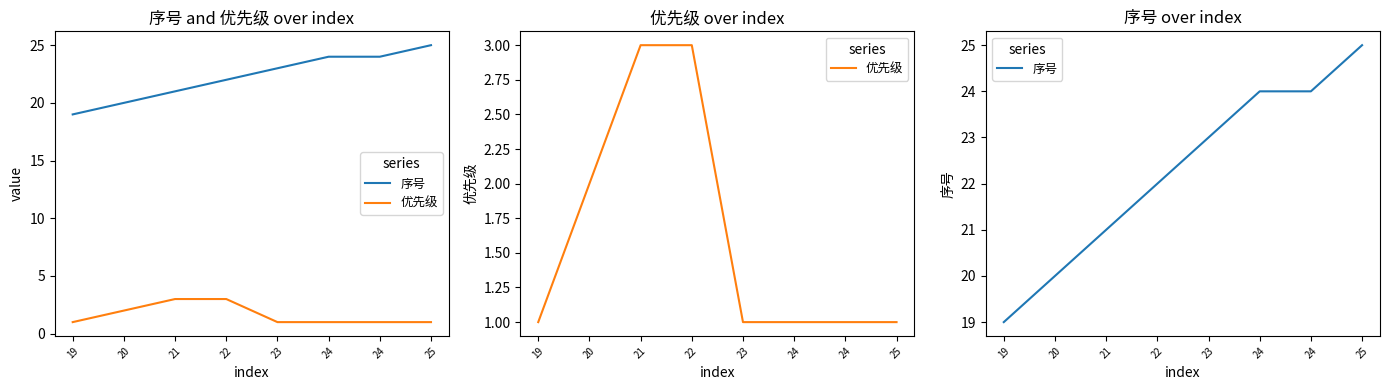

What is the total value across all series at 20?

22